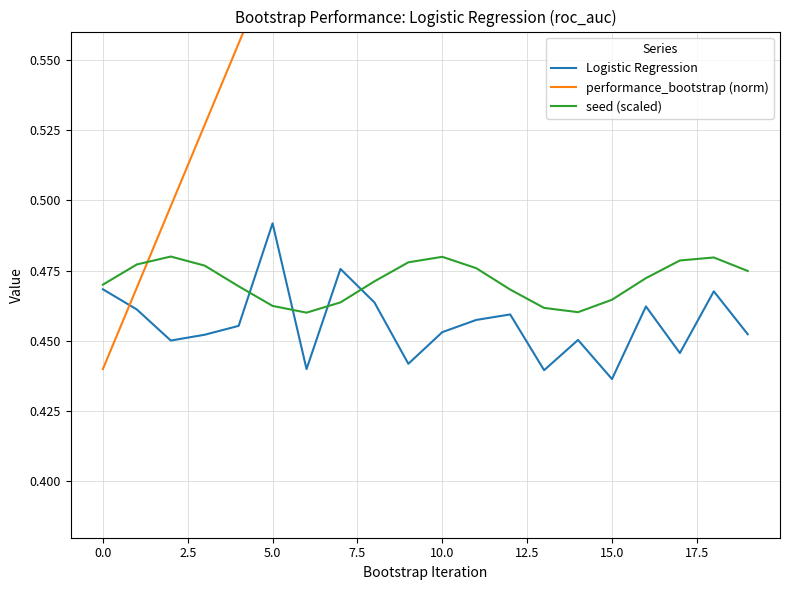

How many lines are shown in the chart?

3